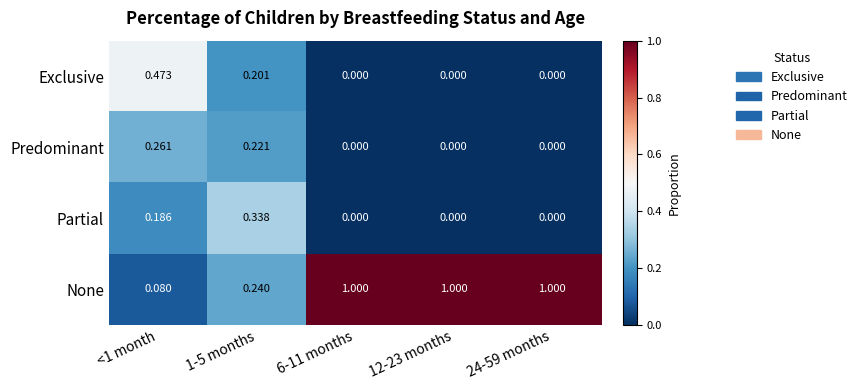

Which series has the widest spread of values?

None